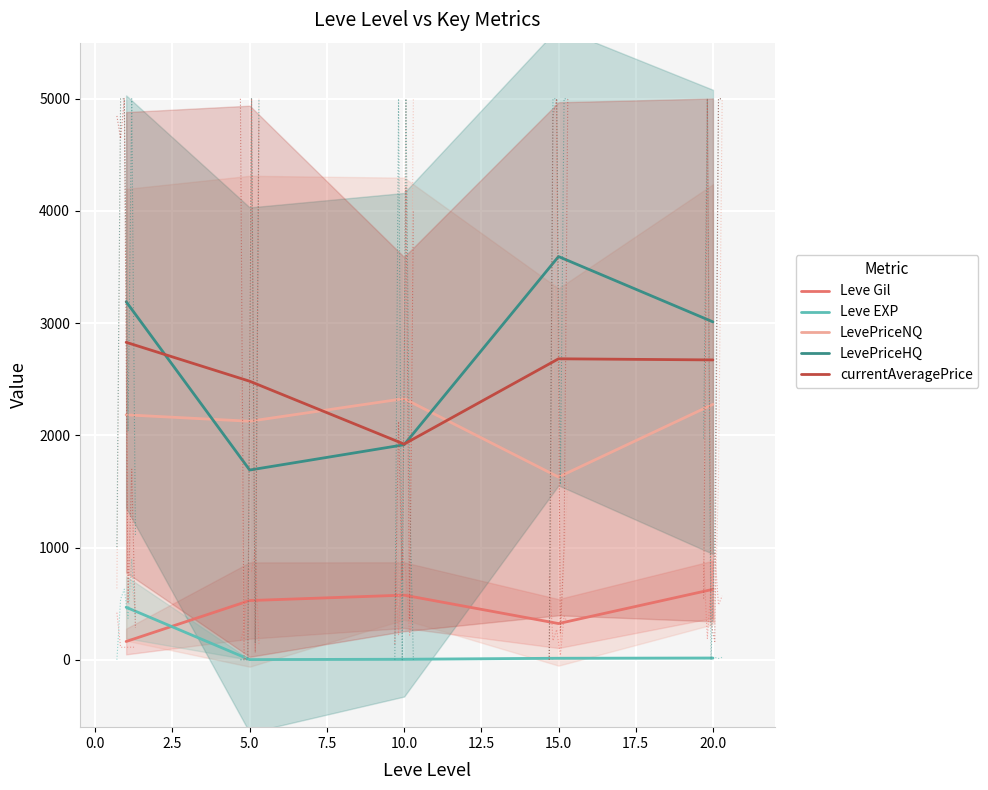

True or false: LevePriceHQ and Leve EXP intersect in this chart.

False